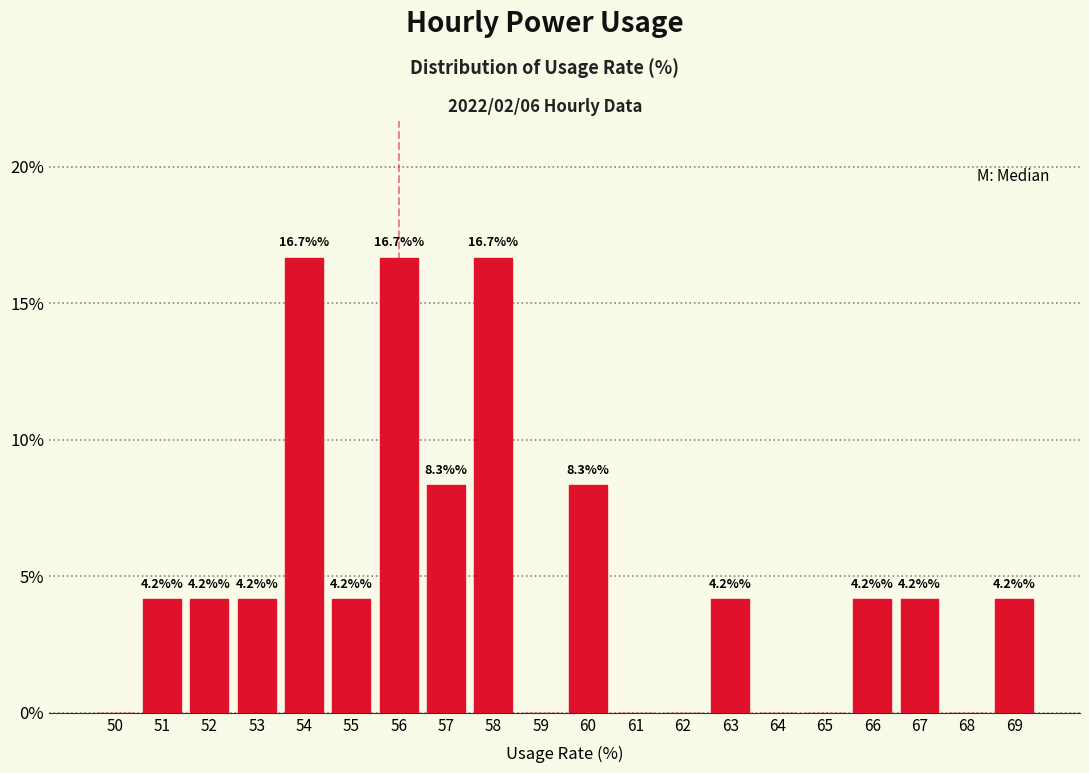

Reading left to right, transcribe all the data shown in this chart.

50=0.0	51=4.2	52=4.2	53=4.2	54=16.7	55=4.2	56=16.7	57=8.3	58=16.7	59=0.0	60=8.3	61=0.0	62=0.0	63=4.2	64=0.0	65=0.0	66=4.2	67=4.2	68=0.0	69=4.2